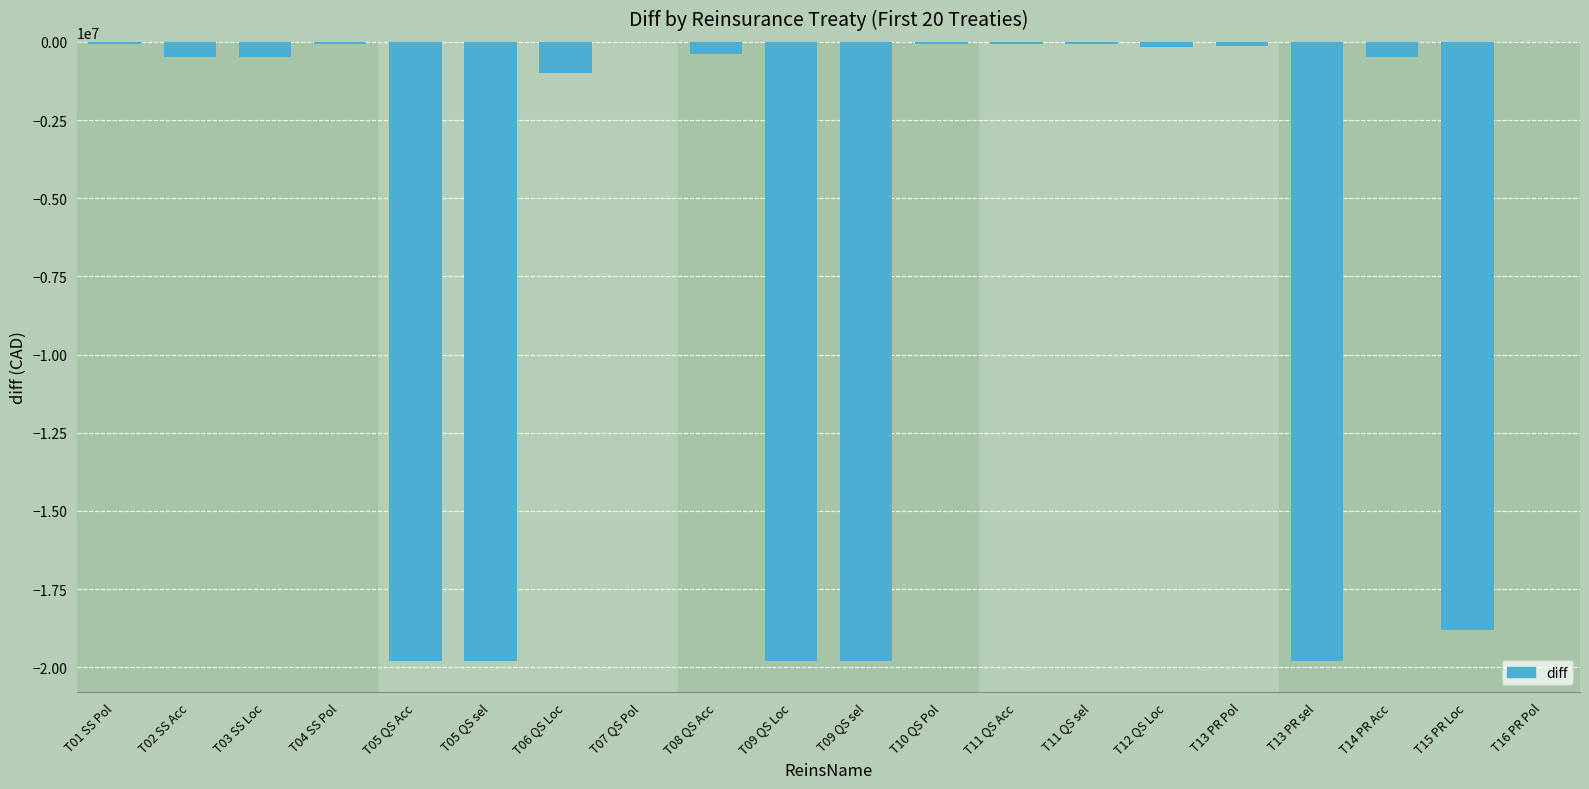

What is the change in value from T06 QS Loc to T13 PR sel?

-18800009.0